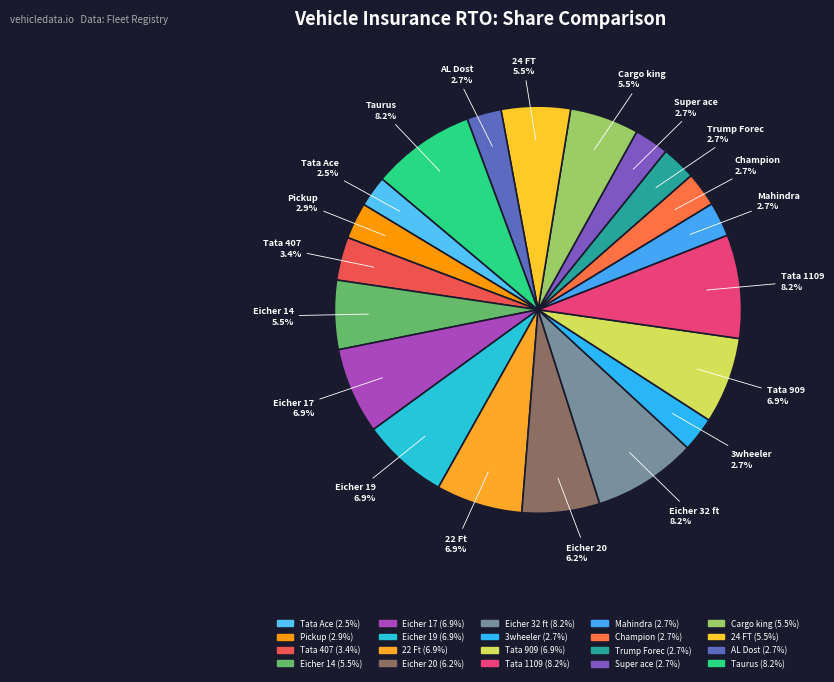

What percentage is the Eicher 20 slice, to the nearest percent?

6%